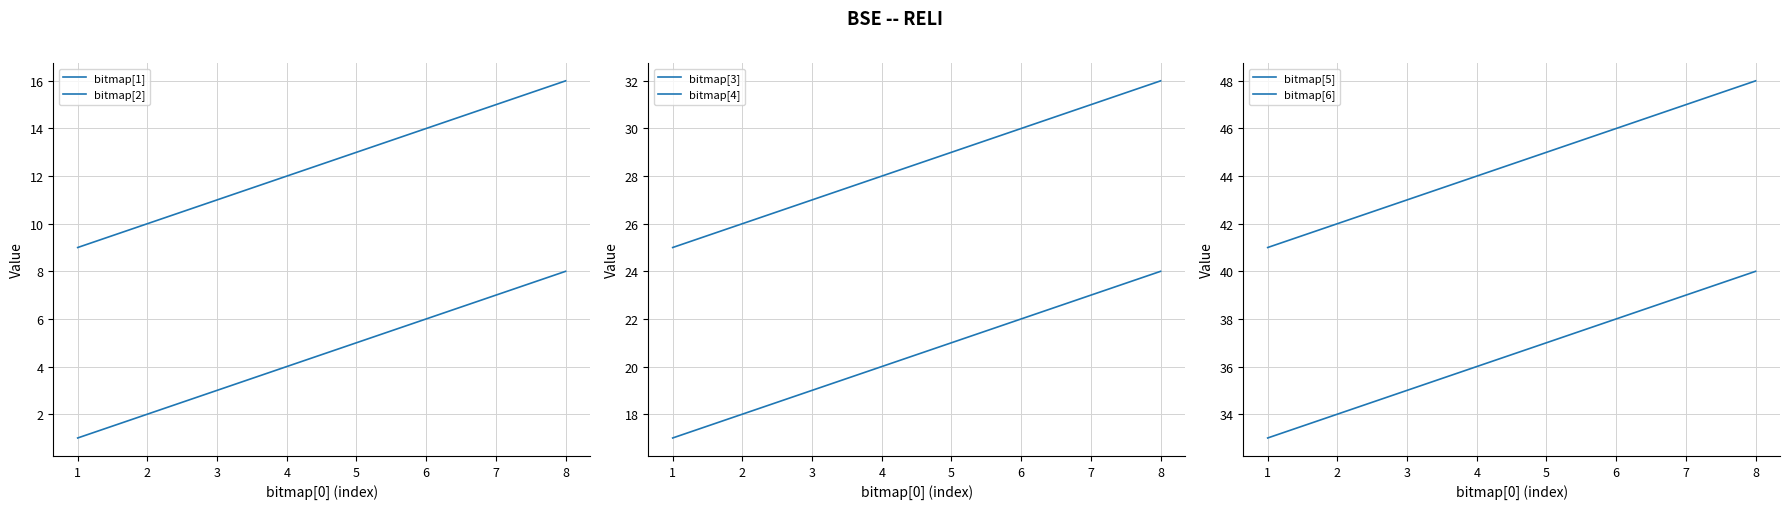

Reading left to right, extract all data points from this chart.

bitmap[1]: 1=1	2=2	3=3	4=4	5=5	6=6	7=7	8=8
bitmap[2]: 1=9	2=10	3=11	4=12	5=13	6=14	7=15	8=16
bitmap[3]: 1=17	2=18	3=19	4=20	5=21	6=22	7=23	8=24
bitmap[4]: 1=25	2=26	3=27	4=28	5=29	6=30	7=31	8=32
bitmap[5]: 1=33	2=34	3=35	4=36	5=37	6=38	7=39	8=40
bitmap[6]: 1=41	2=42	3=43	4=44	5=45	6=46	7=47	8=48